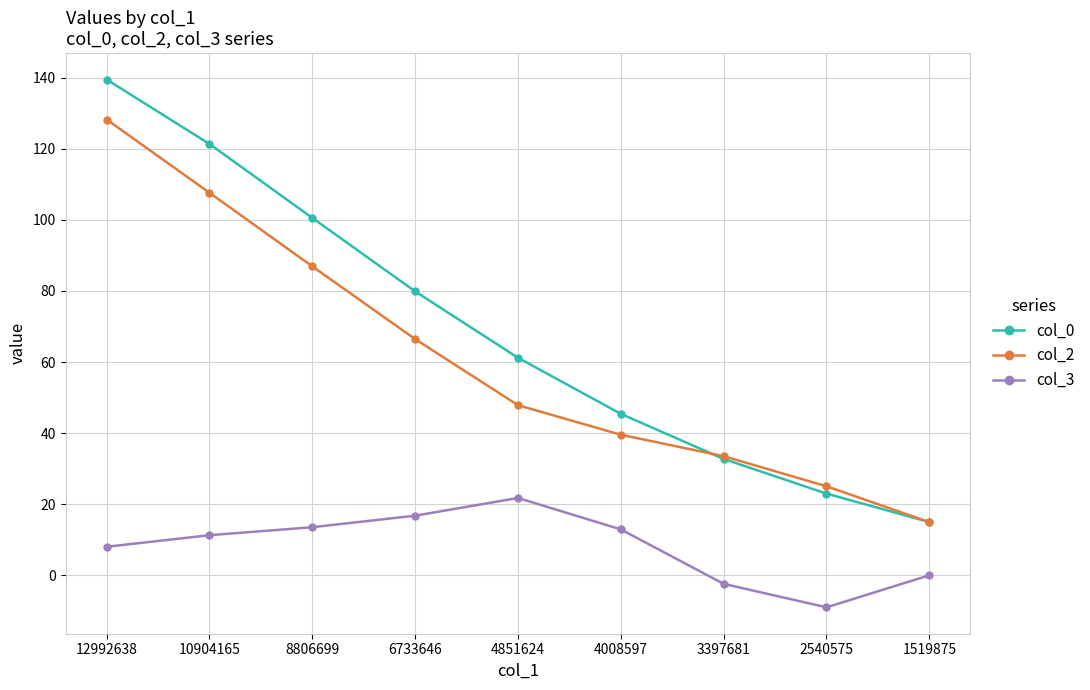

How many distinct data groups are displayed?

3